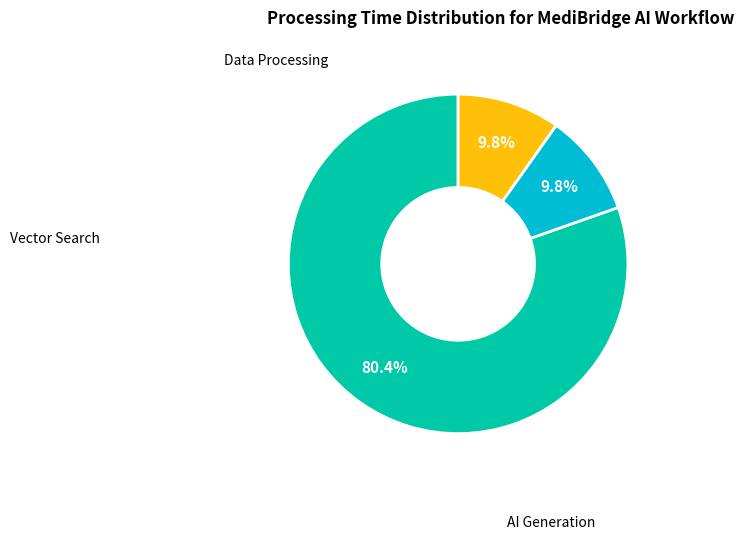

Is there any slice that represents more than half of the pie?

Yes